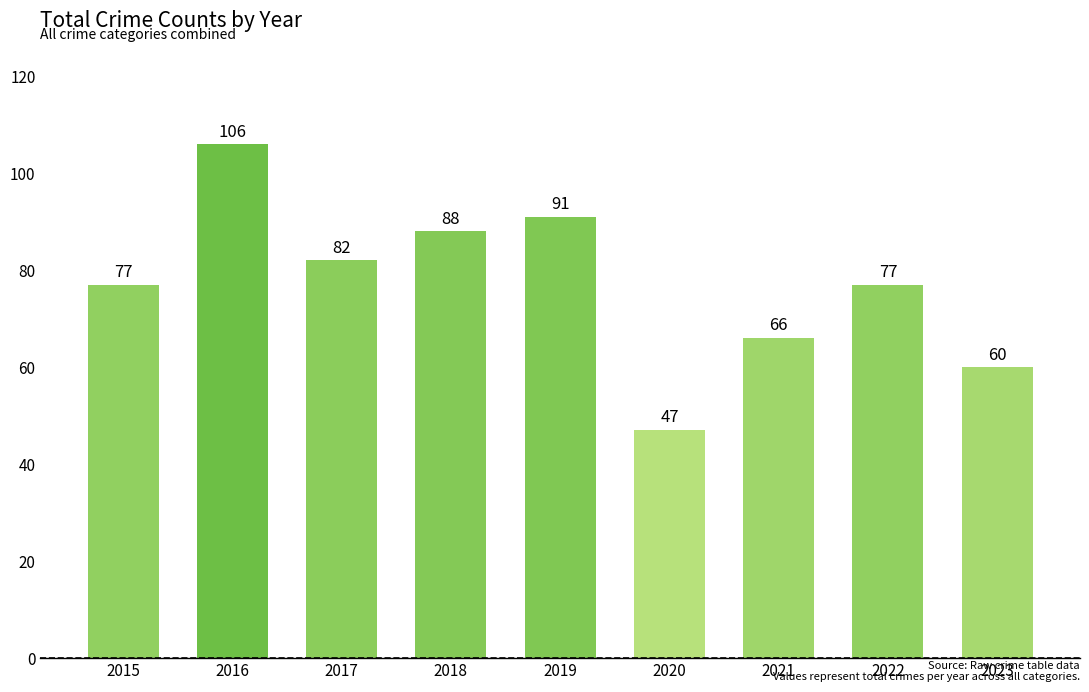

What is the smallest value displayed?

47